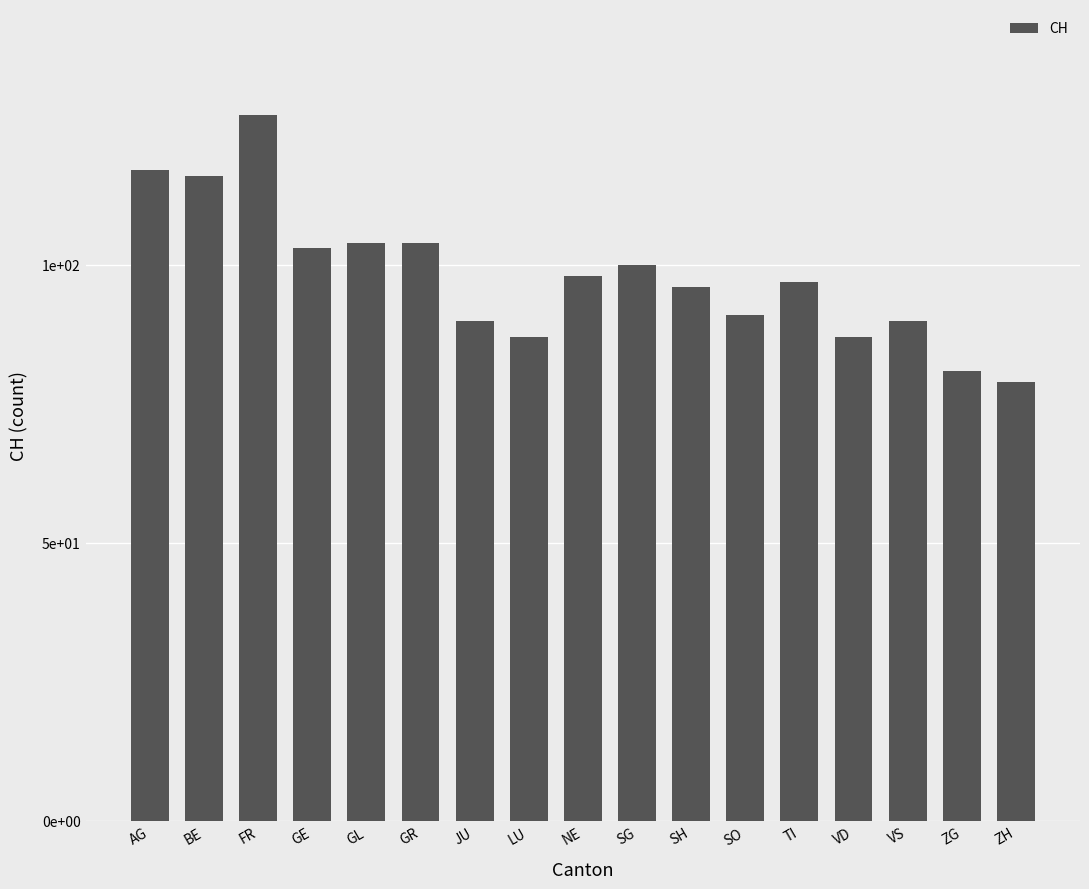

Does the chart contain any negative values?

No